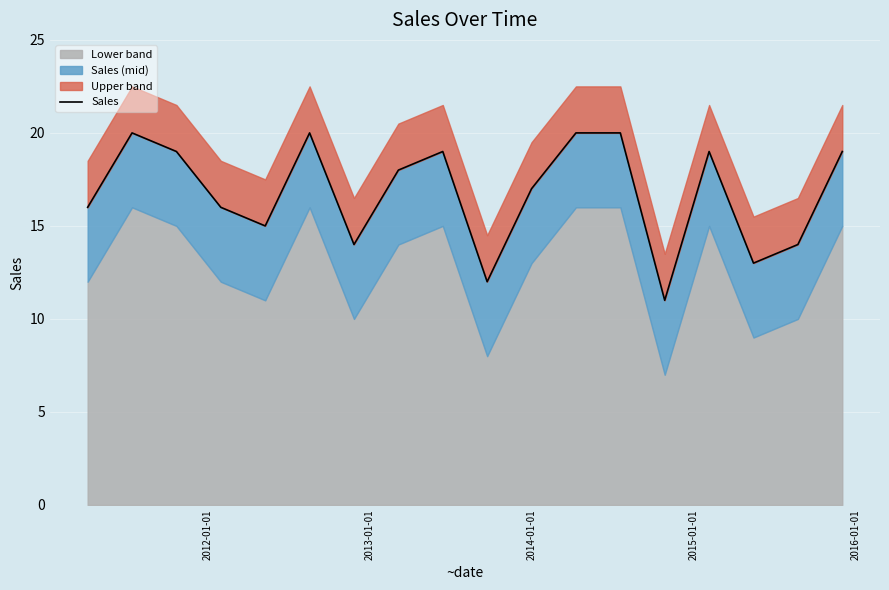

The chart shows a value of 11 at 10. True or false?

False